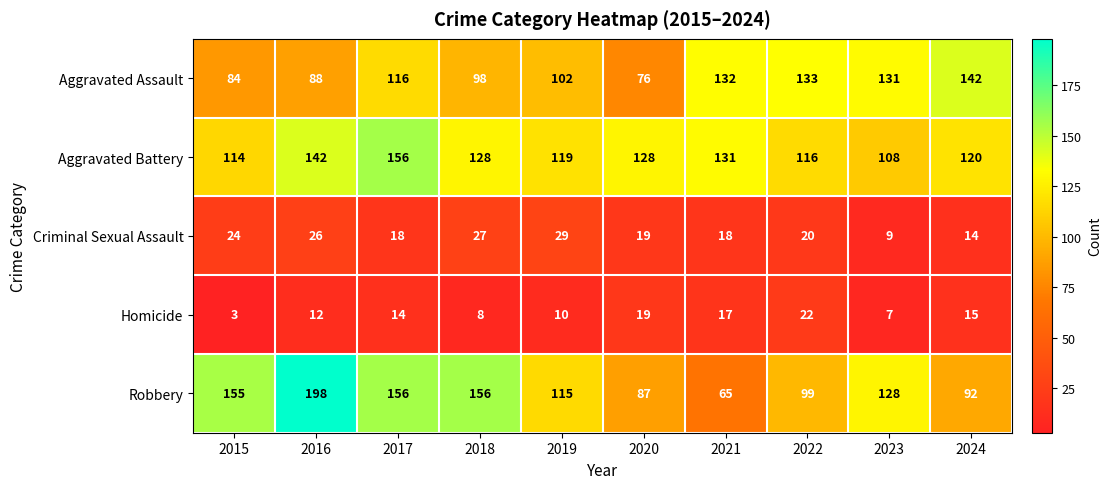

Count the number of data series in this chart.

5